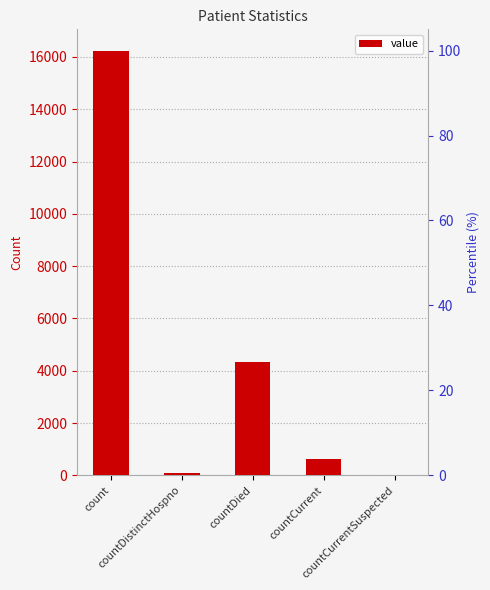

What is the difference between the second highest and second lowest values?

4264